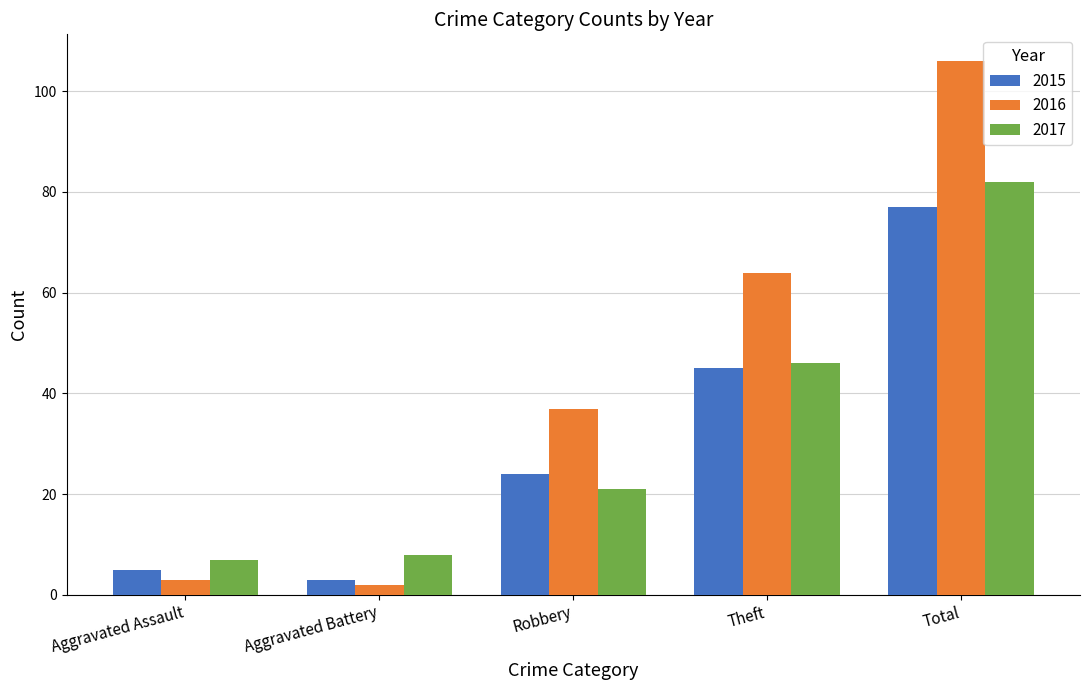

The value of 2017 at Robbery is 5. True or false?

False